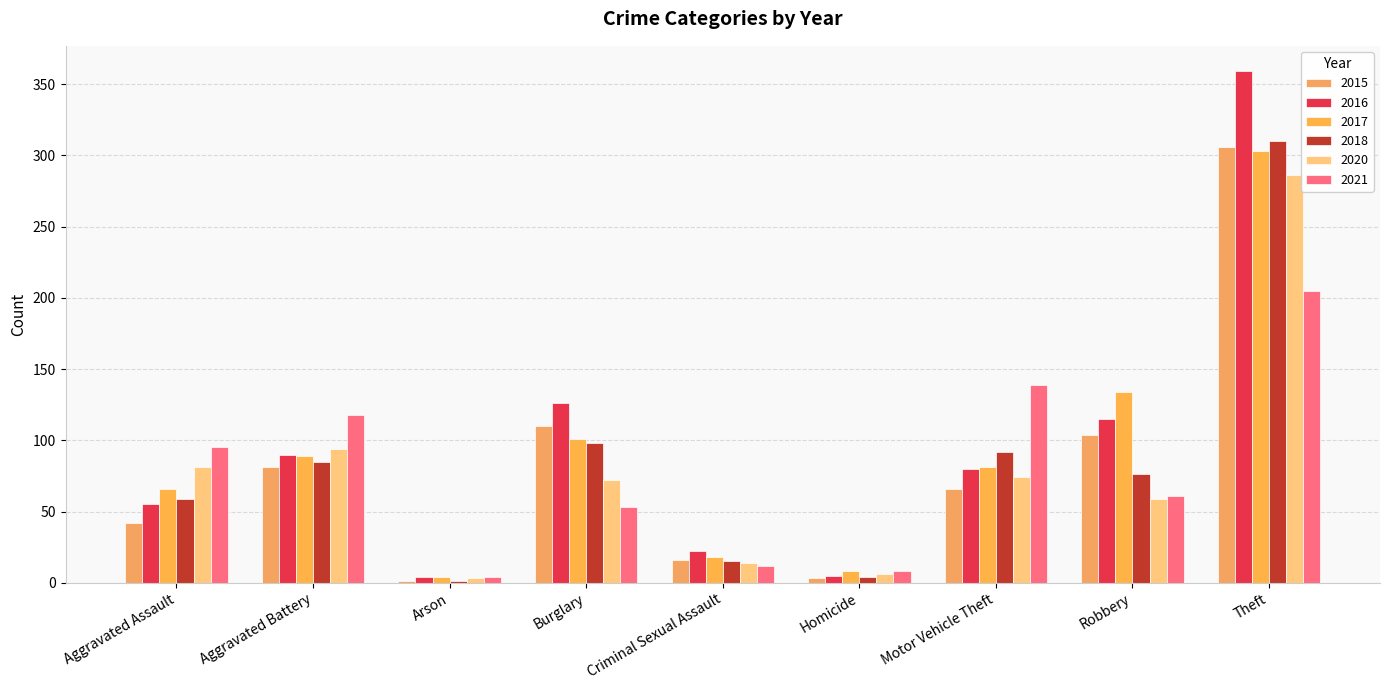

What value does the 2016 series have at Burglary?

126